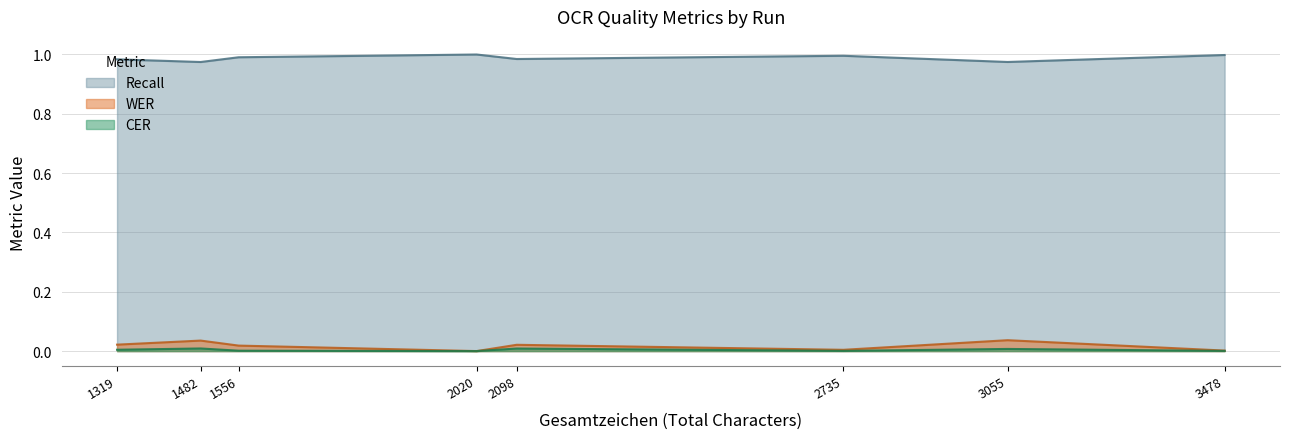

At Durchlauf 7, list the series in order from largest to smallest.

Recall, WER, CER